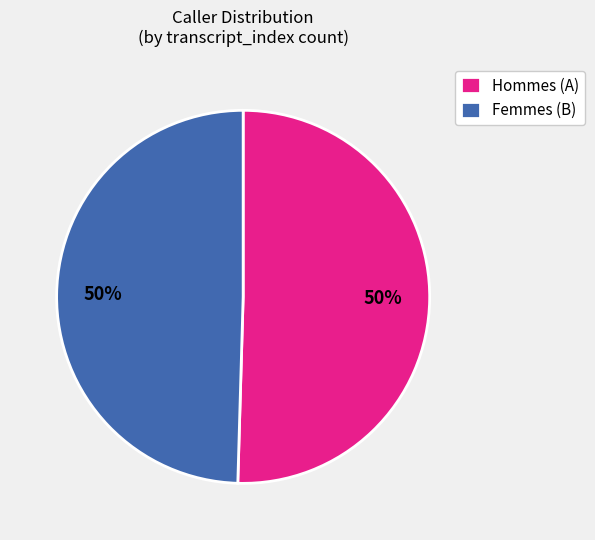

Is it true that Hommes (A) is 50% of the pie?

True